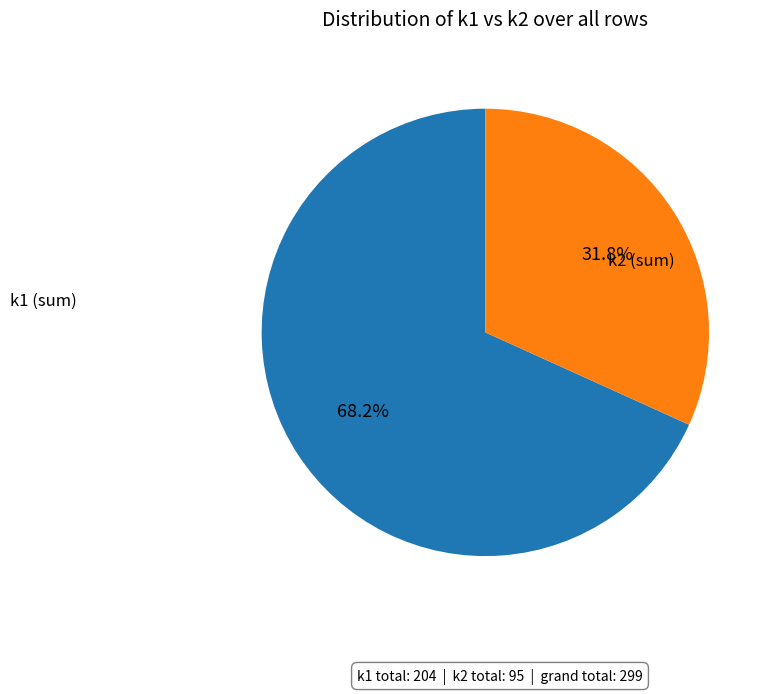

What portion of the pie excludes k2?

68.2%